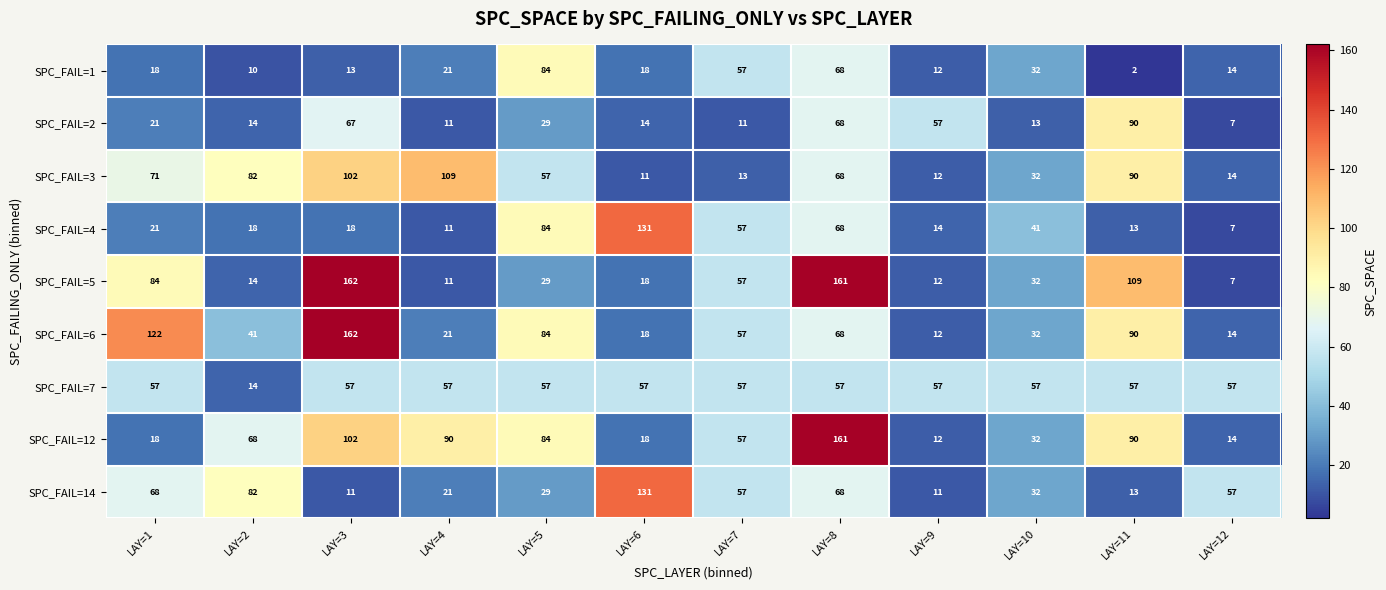

What is the difference between the SPC_FAIL=5 values at LAY=11 and LAY=3?

53